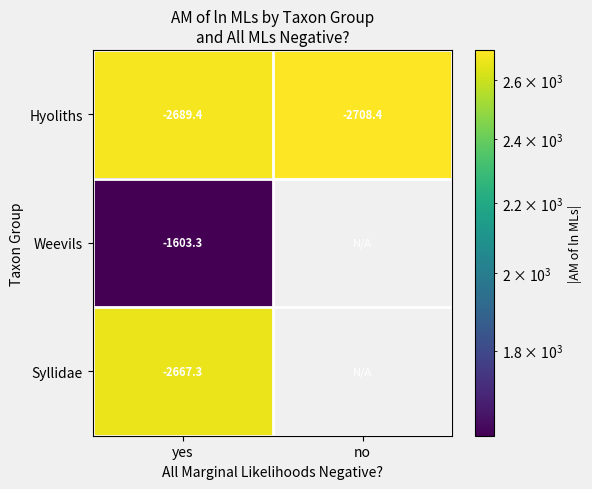

At yes, list the series in order from largest to smallest.

Weevils, Syllidae, Hyoliths